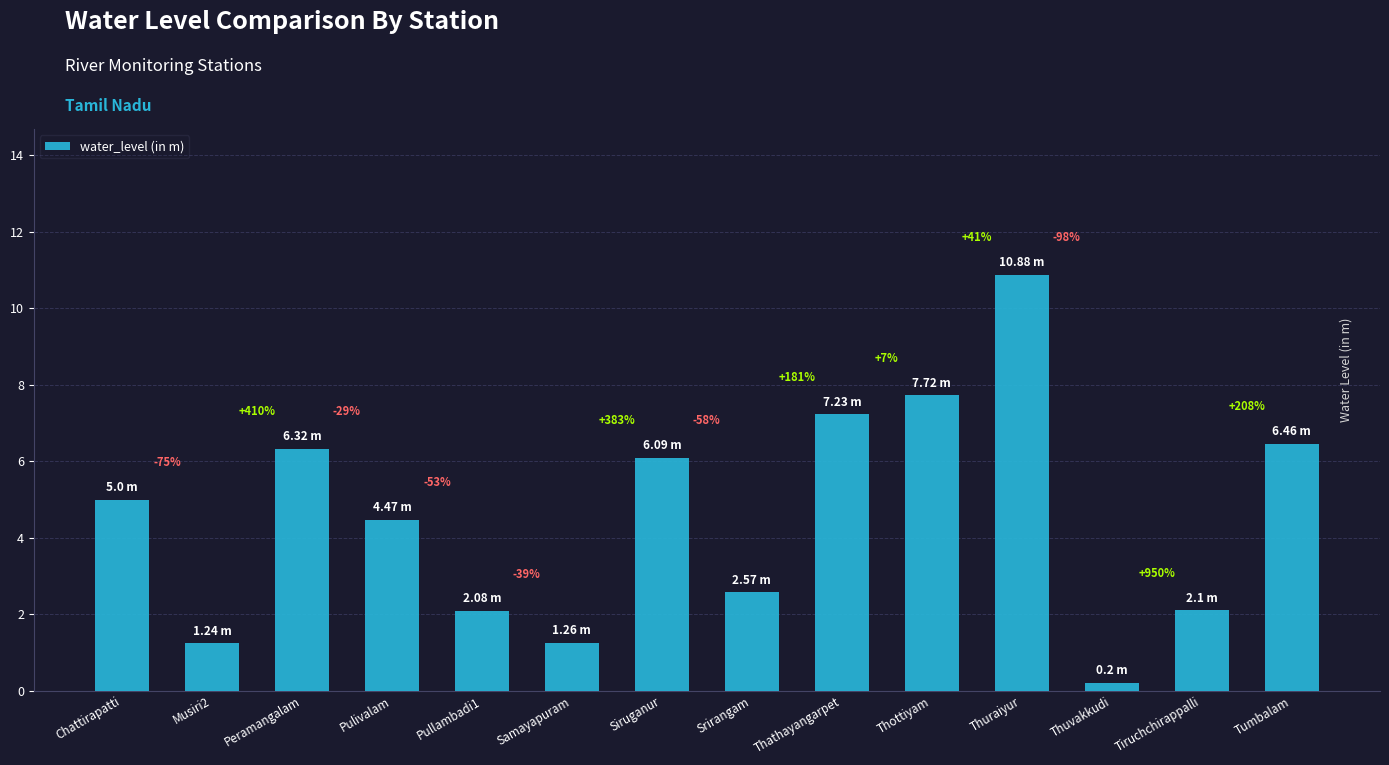

At which label is the value closest to 5?

Chattirapatti